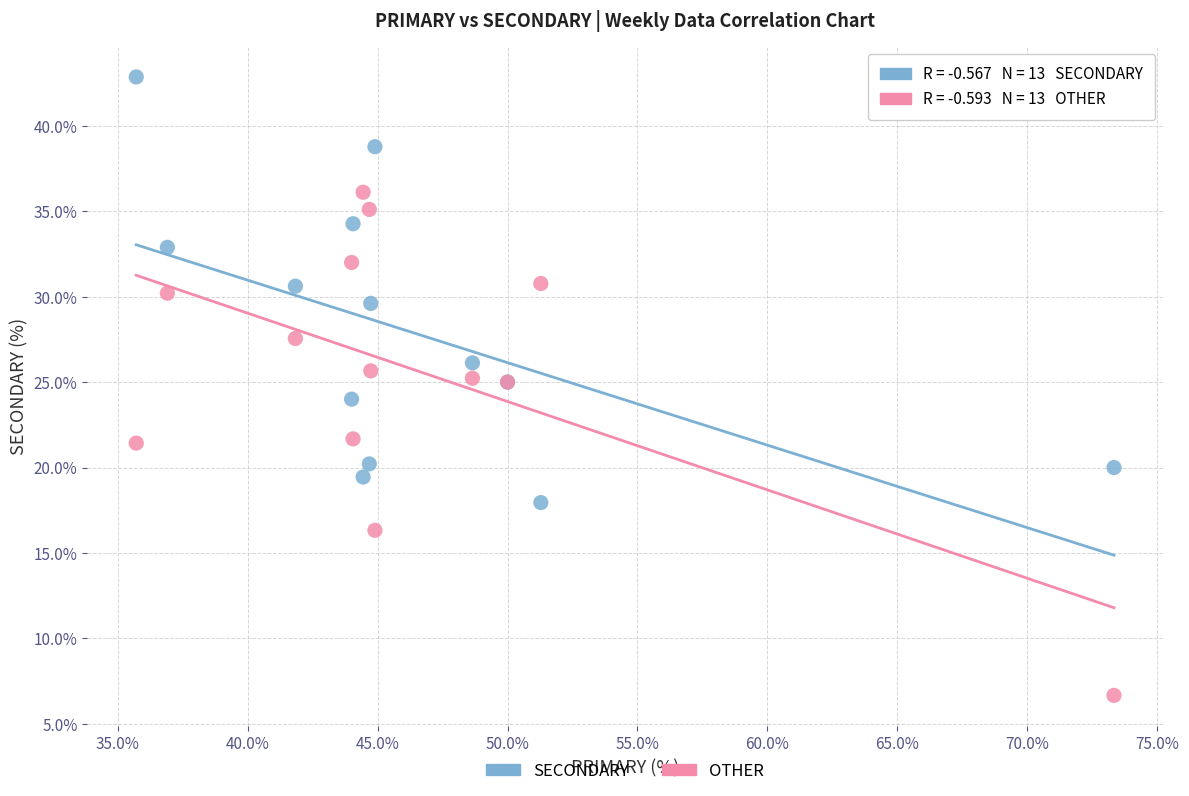

Which series contains the highest Y value?

SECONDARY